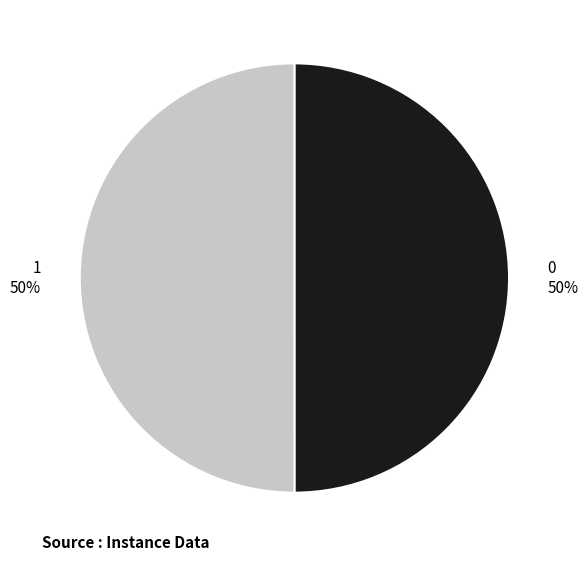

To the nearest percent, what percentage of the pie is 0 50%?

50%